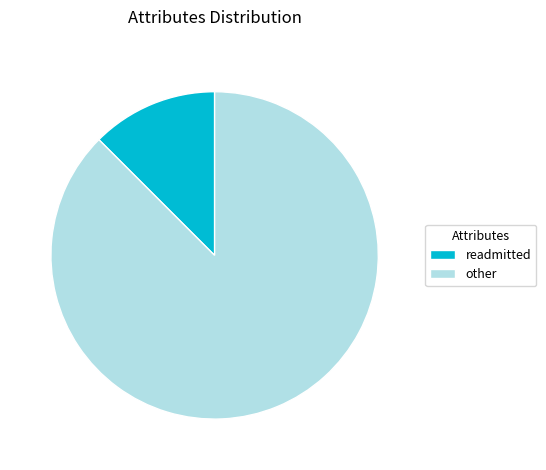

Rank the categories by value from highest to lowest.

other, readmitted